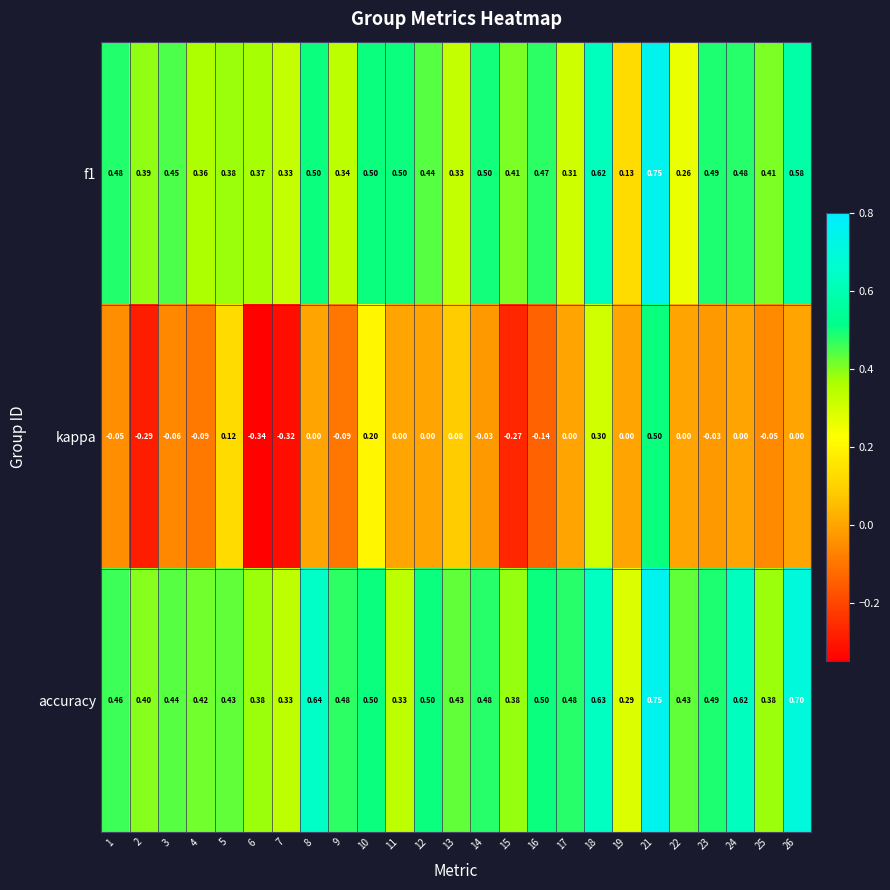

Is the value of kappa at 26 greater than the value of f1 at 16?

No